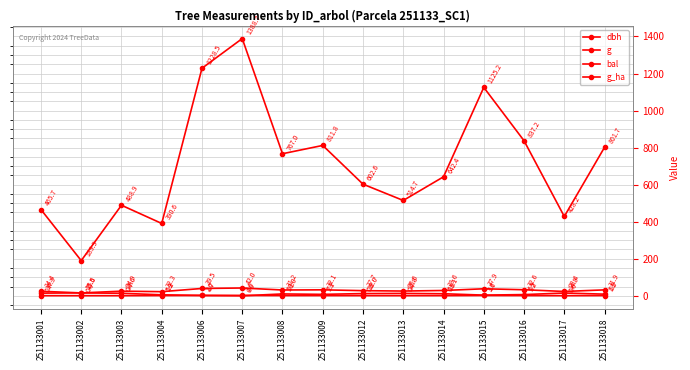

How many lines are shown in the chart?

4